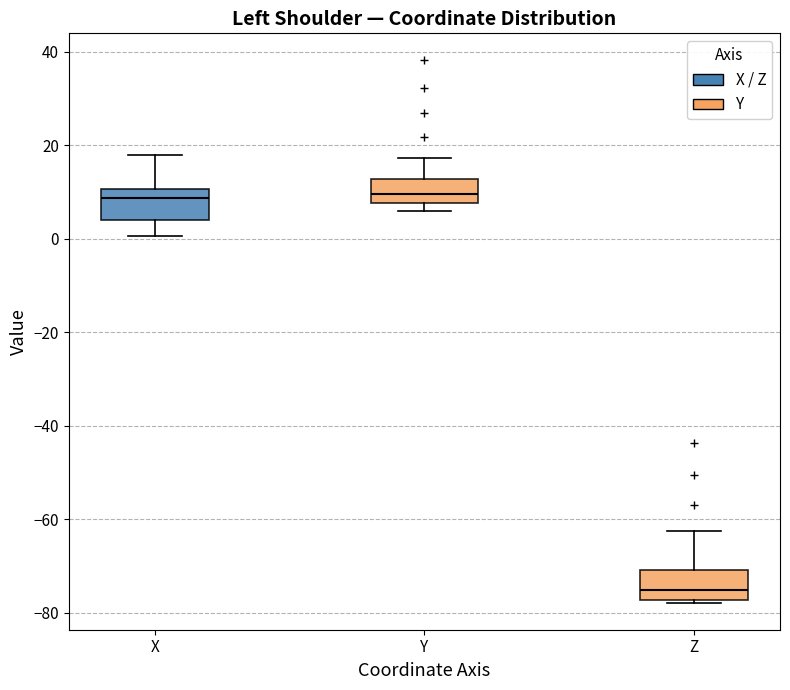

Reading left to right, transcribe this box plot: for each box, give where its median line is, the range the box spans, and where its two whiskers end, as read against the y-axis. The values are not printed on the chart, so give them approximately, as read against the axis.

X: median 8, box 4 to 10, whiskers 0 to 18
Y: median 10, box 8 to 12, whiskers 6 to 18
Z: median -76, box -78 to -70, whiskers -78 (just below the box's lower edge) to -62